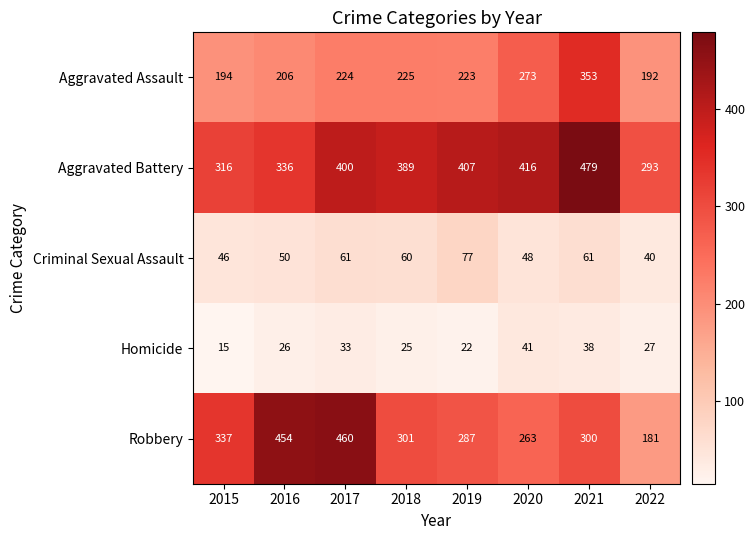

List the series in order of their peak value, highest first.

Aggravated Battery, Robbery, Aggravated Assault, Criminal Sexual Assault, Homicide